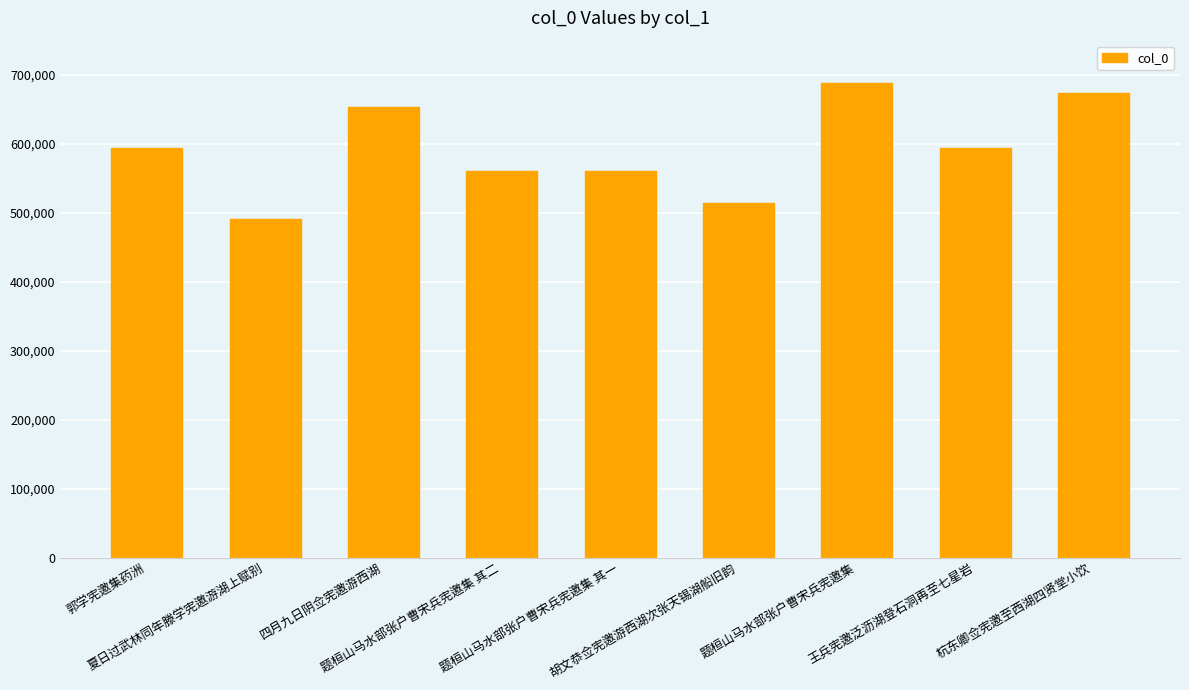

What is the value of the 8th bar from the left?

594663